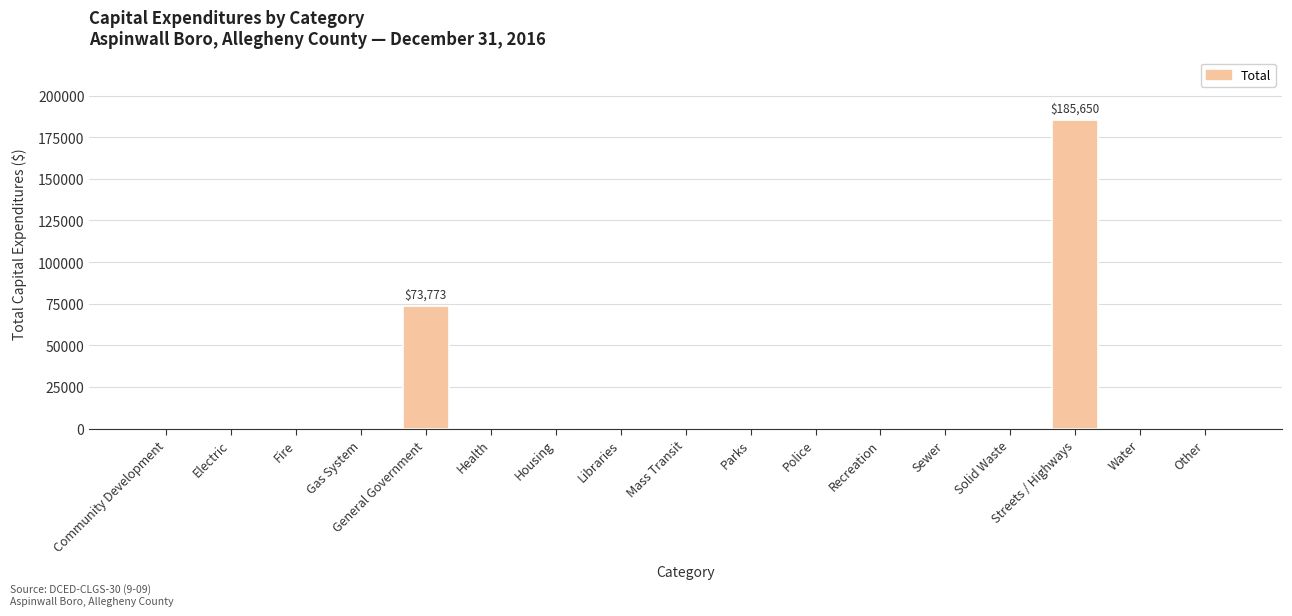

What is the greatest value displayed?

185650